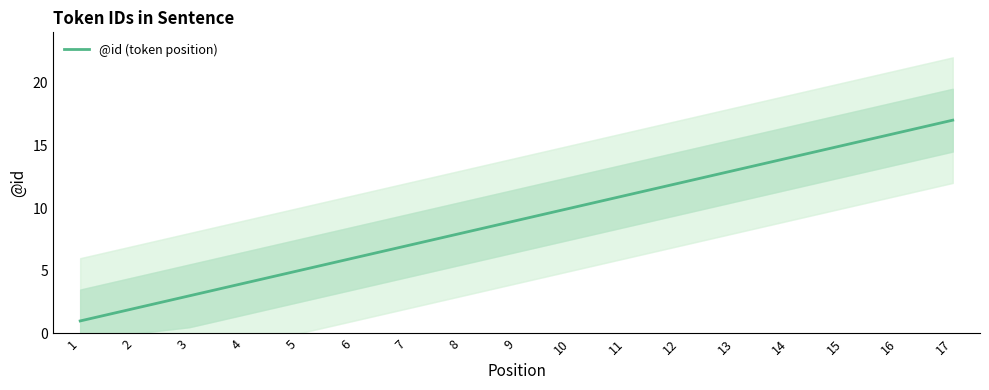

Is this an area chart (filled region under the line)?

No